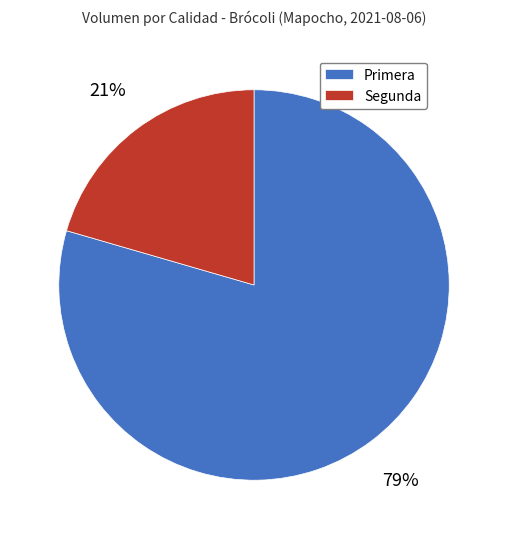

To the nearest percent, what portion does Segunda represent?

21%